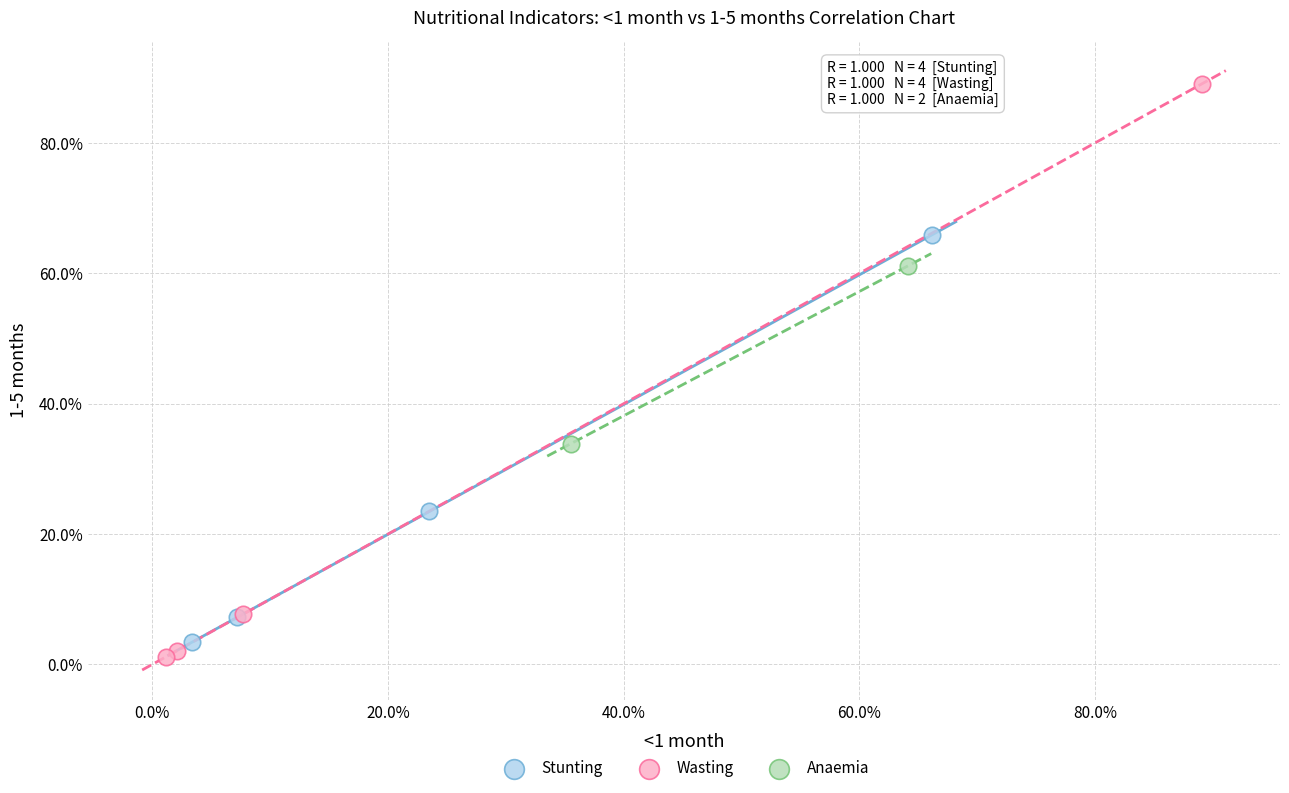

Which series reaches the minimum Y coordinate?

Wasting